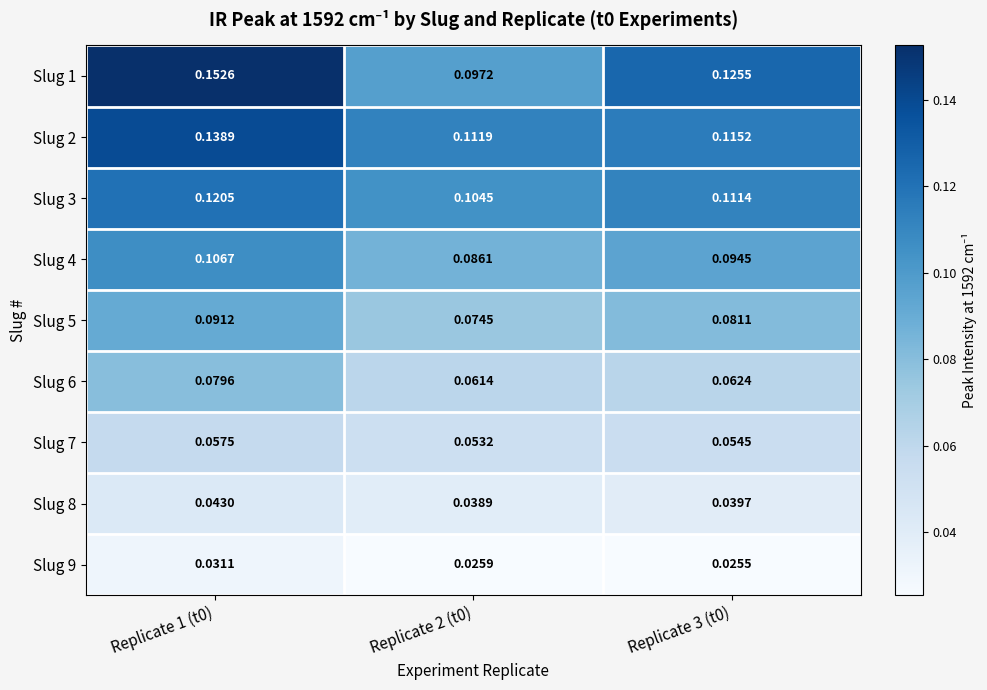

Is the value of Slug 1 at Replicate 3 (t0) greater than the value of Slug 9 at Replicate 2 (t0)?

Yes